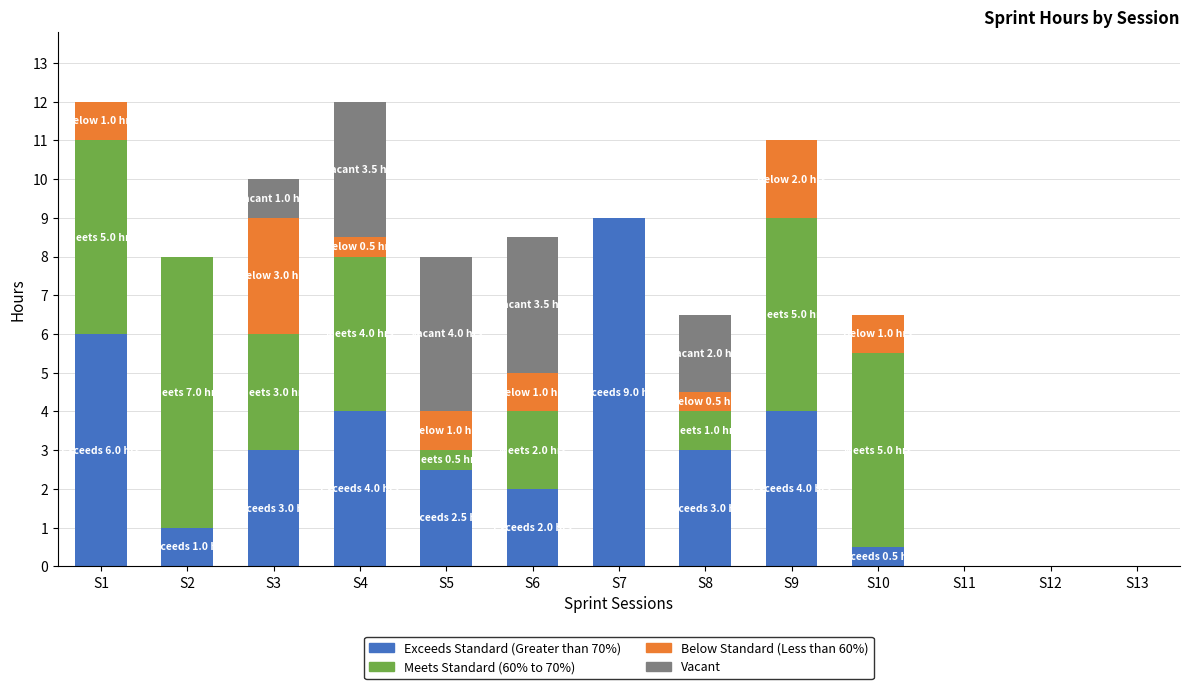

Which category has the highest value in the Exceeds Standard (Greater than 70%) series?

S7